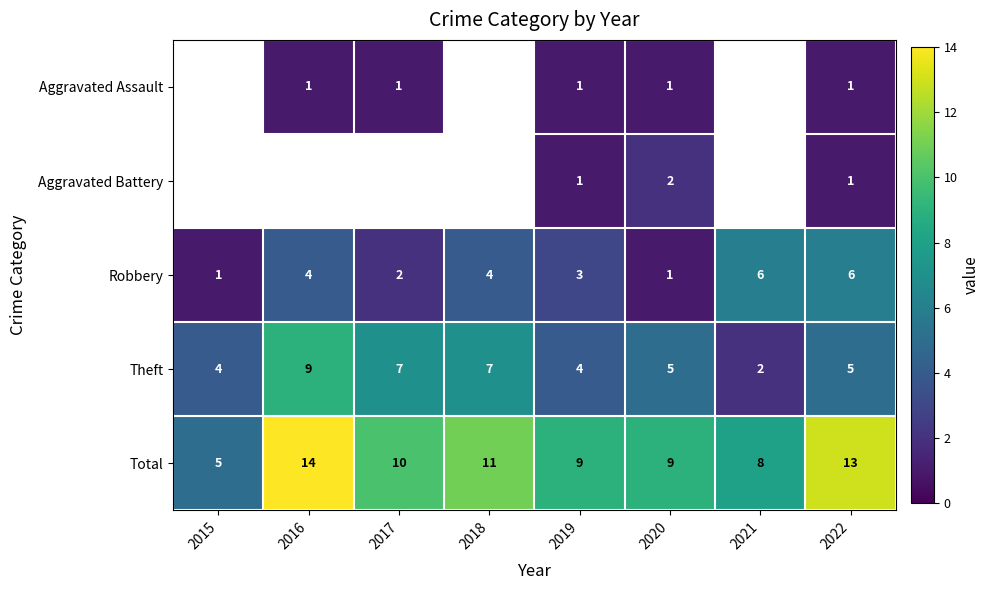

What is the sum of all Theft values?

43.0